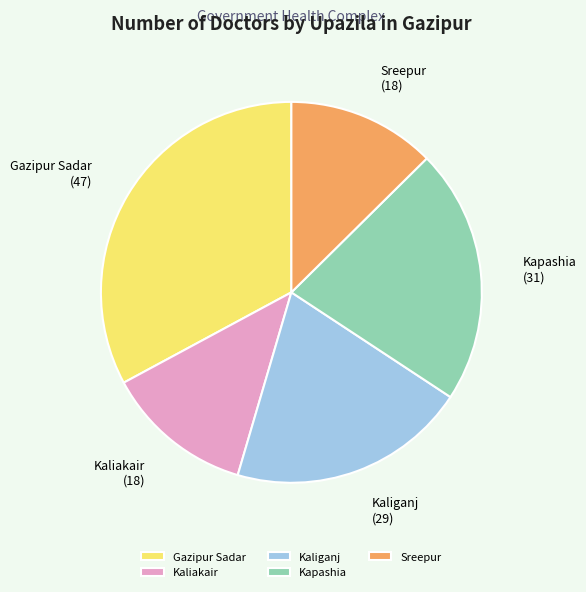

Between Kaliakair and Kaliganj, which is larger?

Kaliganj